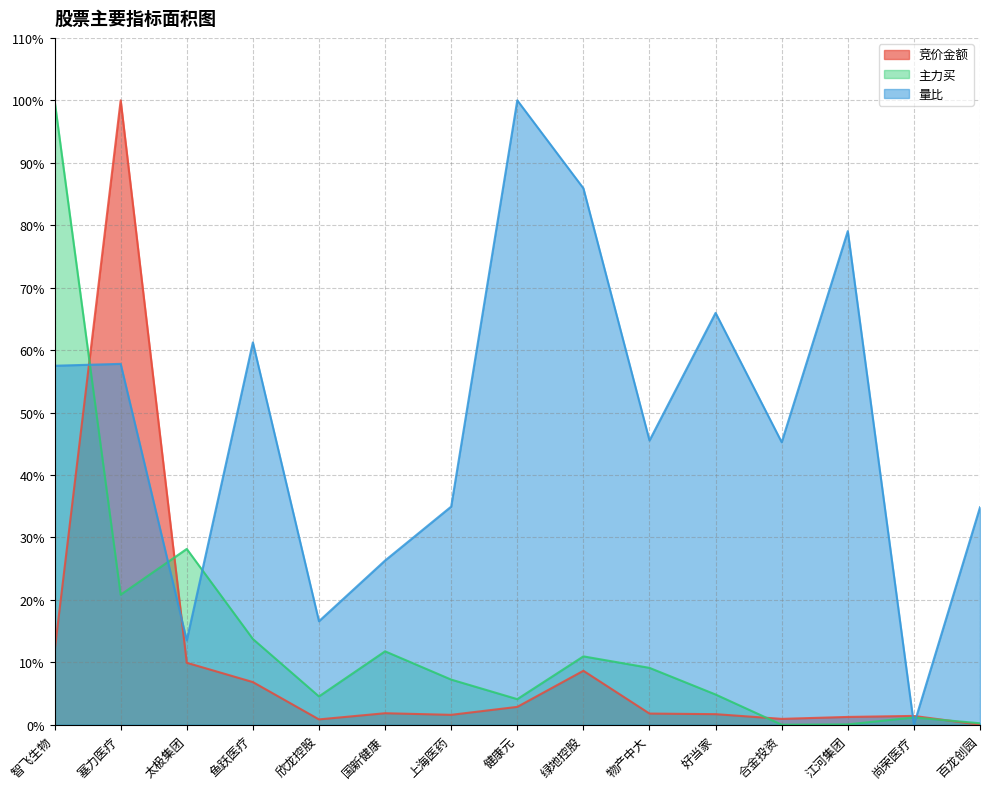

What is the value of the 主力买 point at the 5th from the left?

4.5